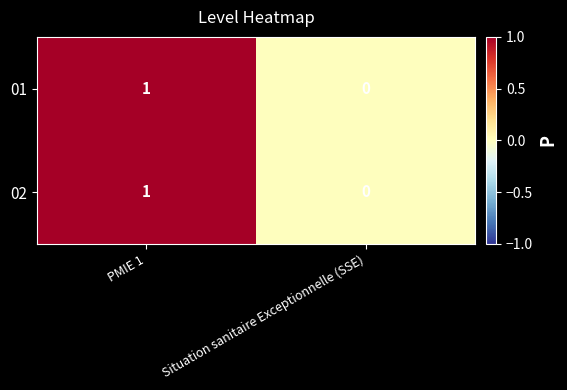

Which category has the highest value in the 02 series?

PMIE 1